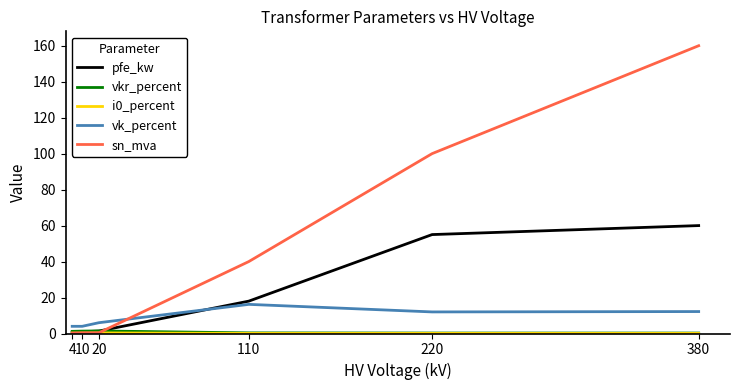

True or false: vk_percent has more than 0 interior local peaks.

True